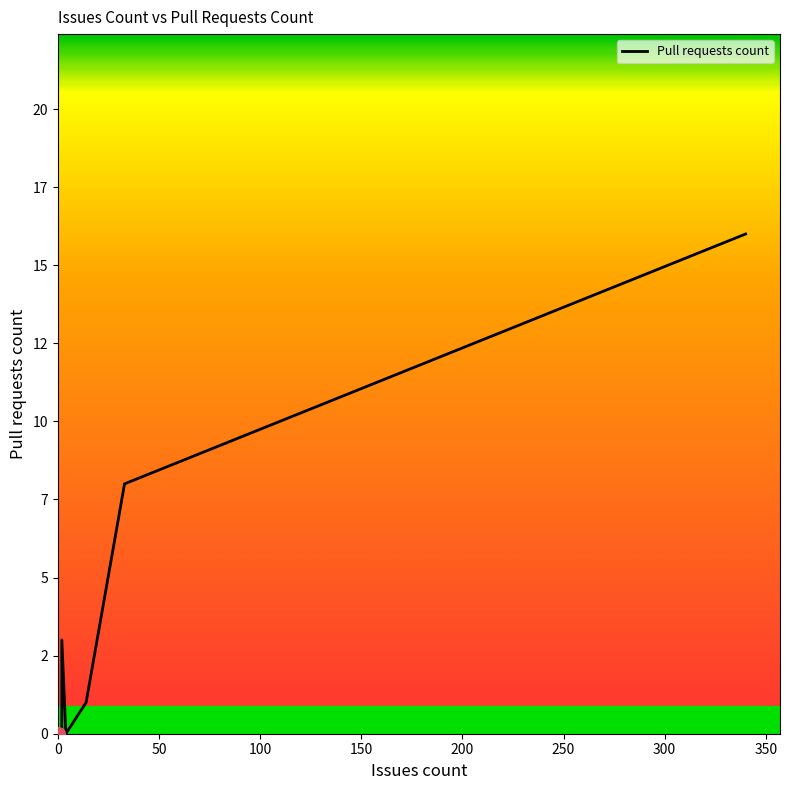

What is the value of the 11th point from the left?

3